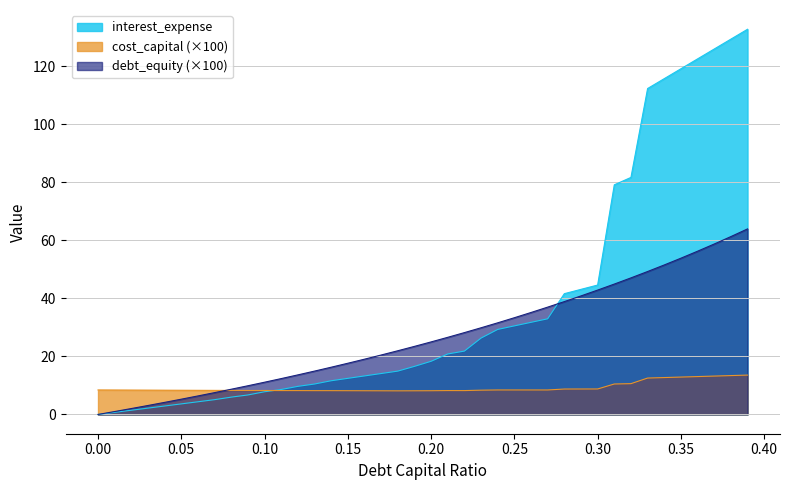

Which series has the largest range (max minus min)?

interest_expense